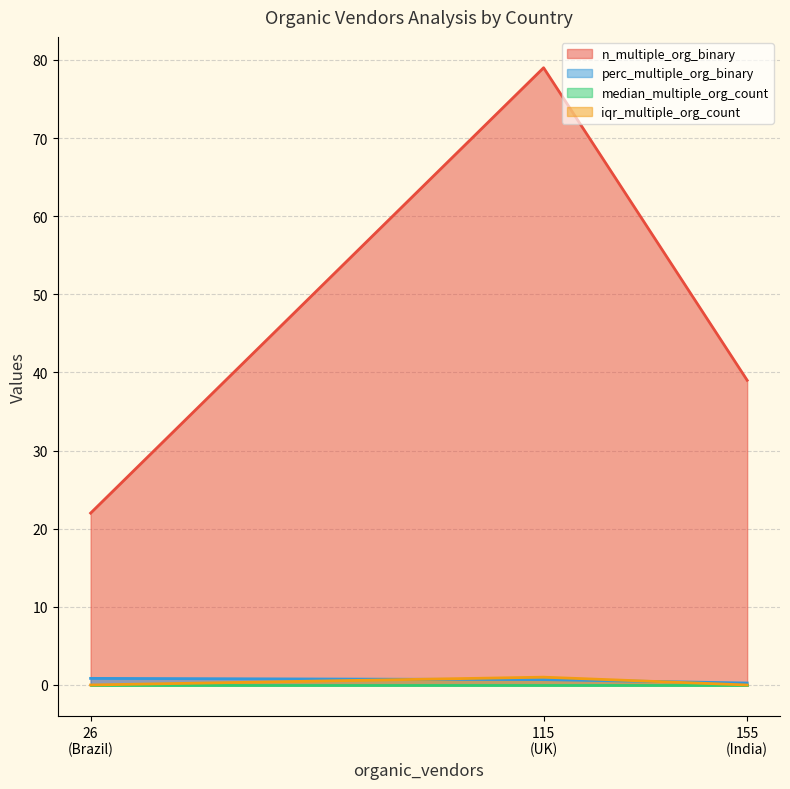

Does the chart have visible grid lines?

Yes